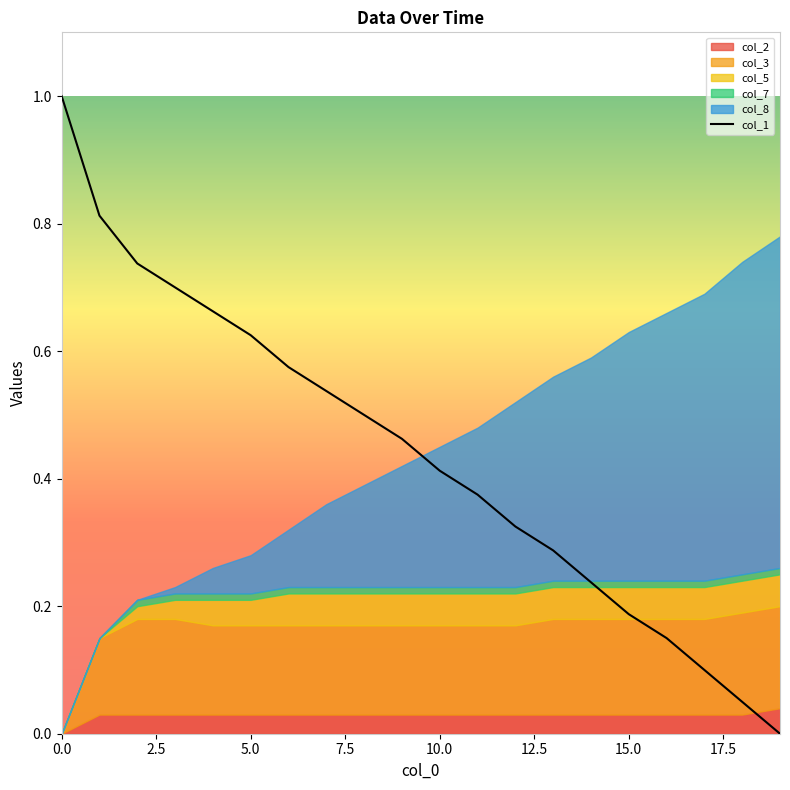

Reading right to left, transcribe all the data shown in this chart.

0.0	0.1	0.1	0.2	0.2	0.2	0.3	0.3	0.4	0.4	0.5	0.5	0.5	0.6	0.6	0.7	0.7	0.7	0.8	1.0